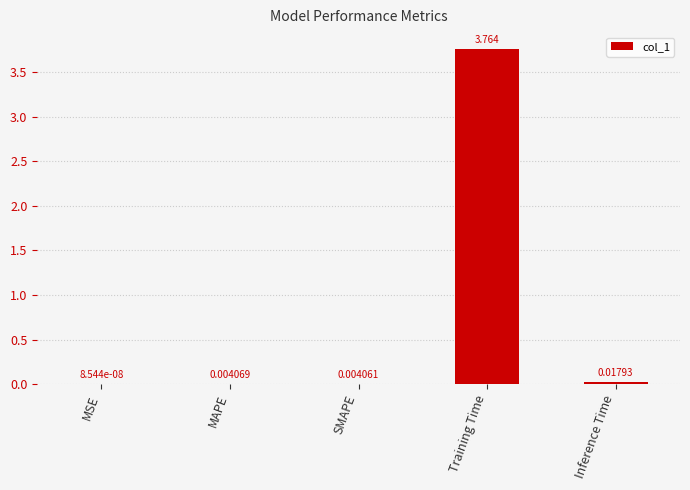

What is the difference between the values at Inference Time and Training Time?

3.7